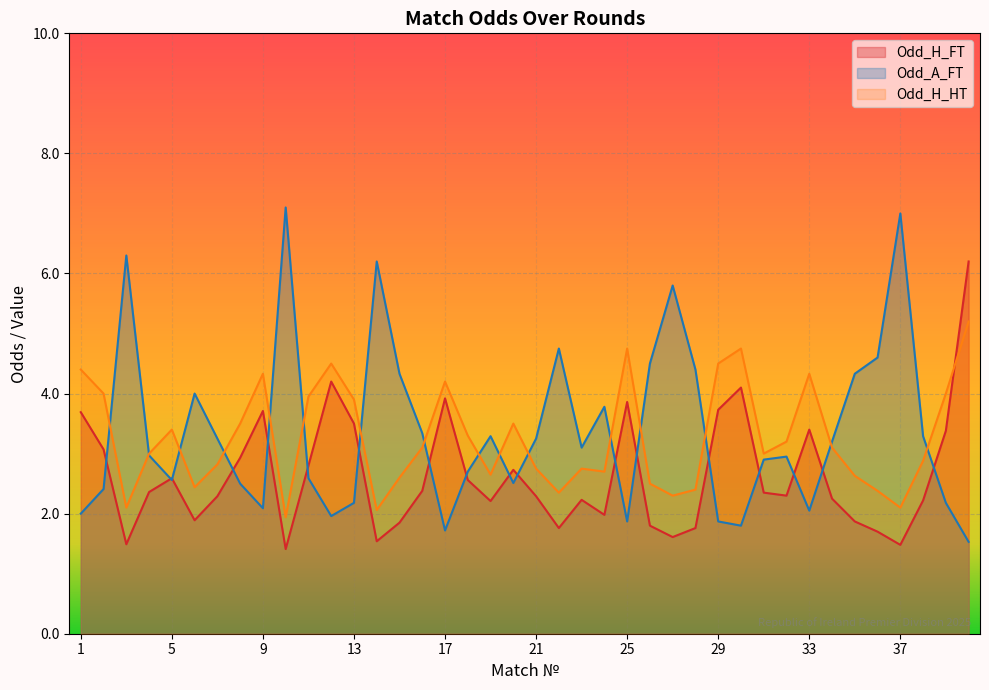

What is the difference between the second highest and minimum values in the Odd_H_FT series?

2.8